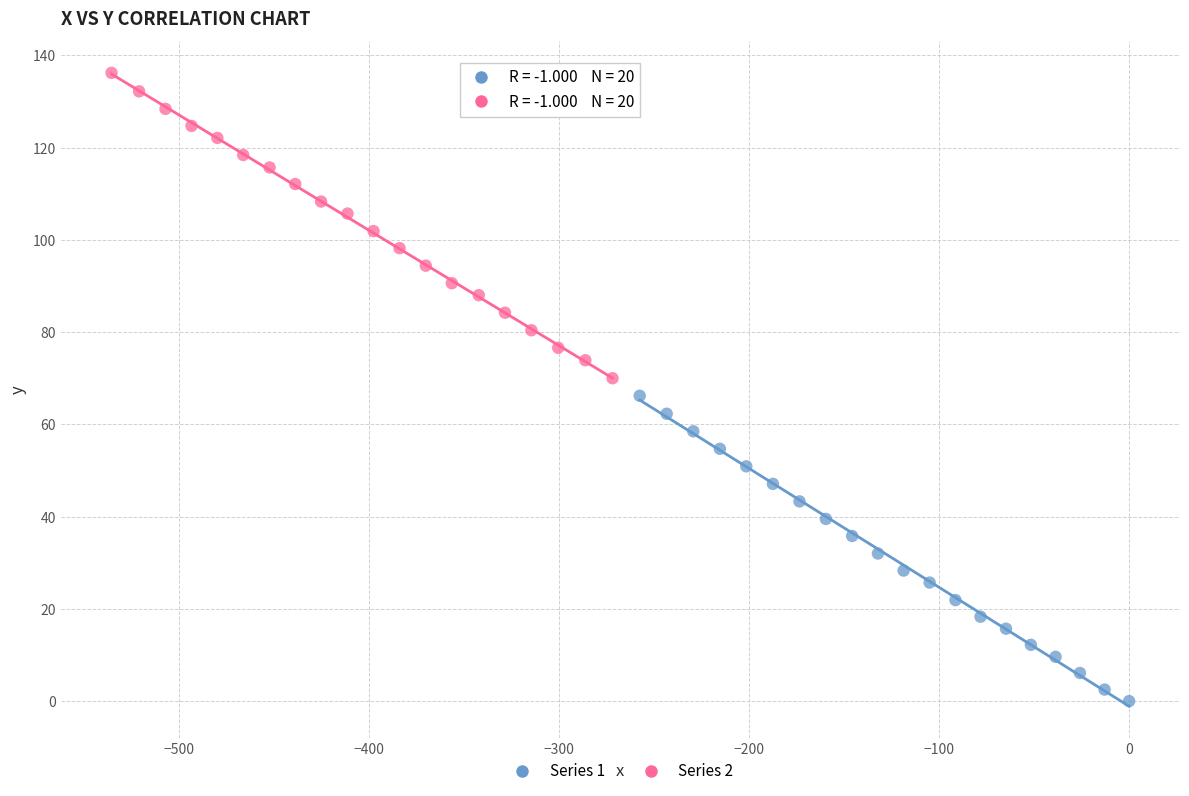

Which series reaches the minimum Y coordinate?

Series 1